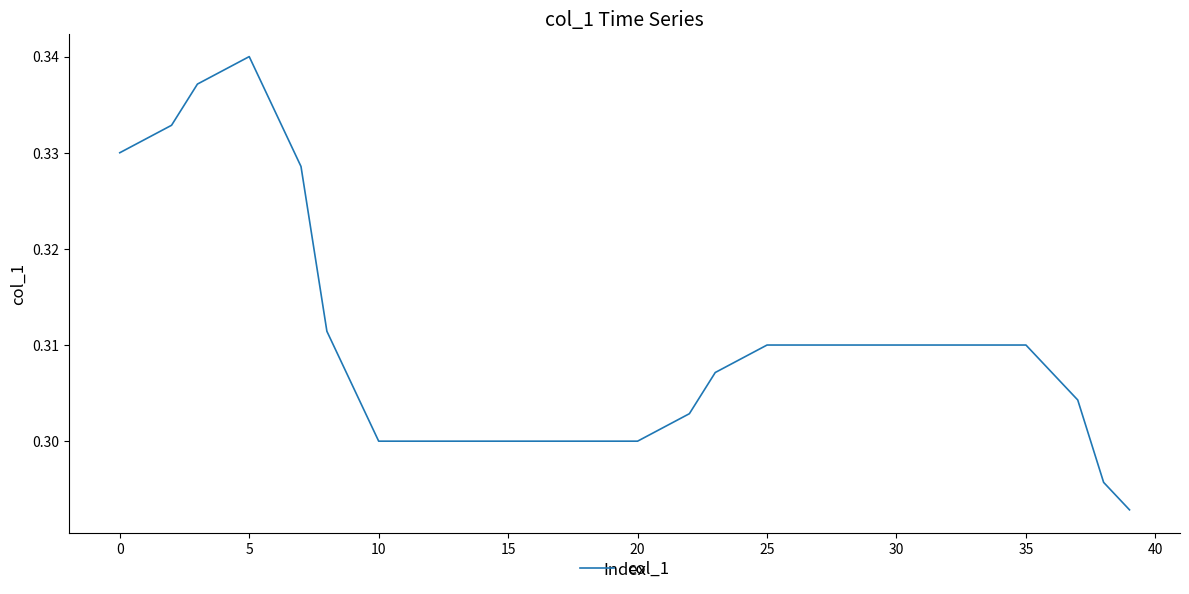

What is the label of the 8th point from the right?

32